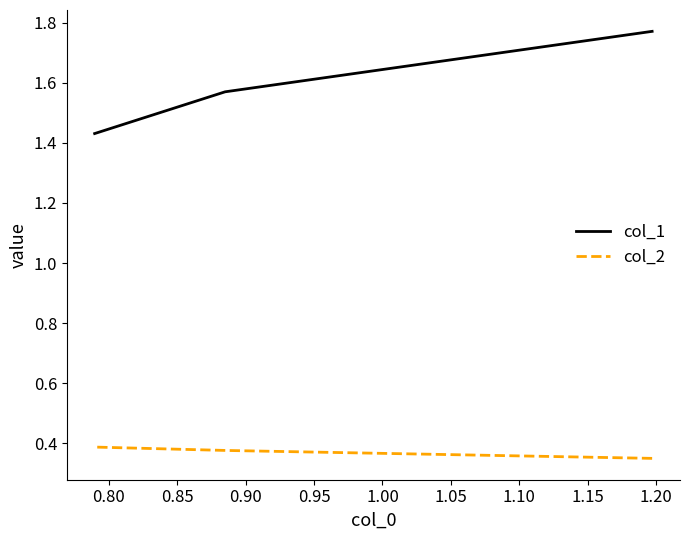

What is the minimum value for col_1?

1.4